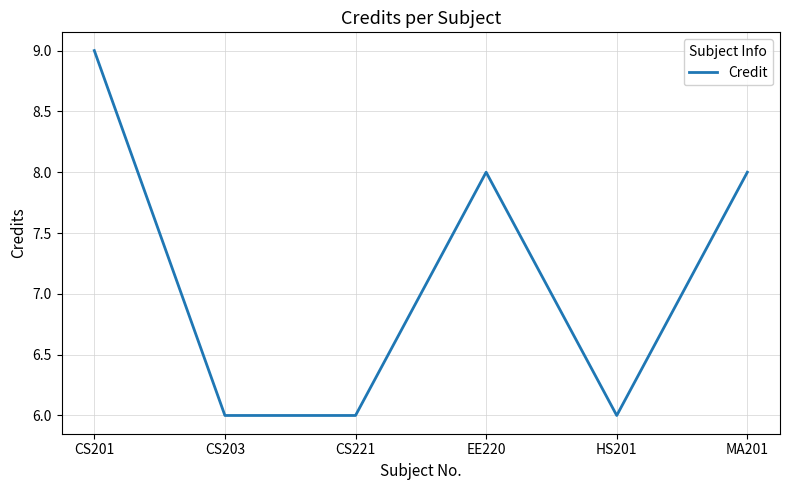

What is the greatest value displayed?

9